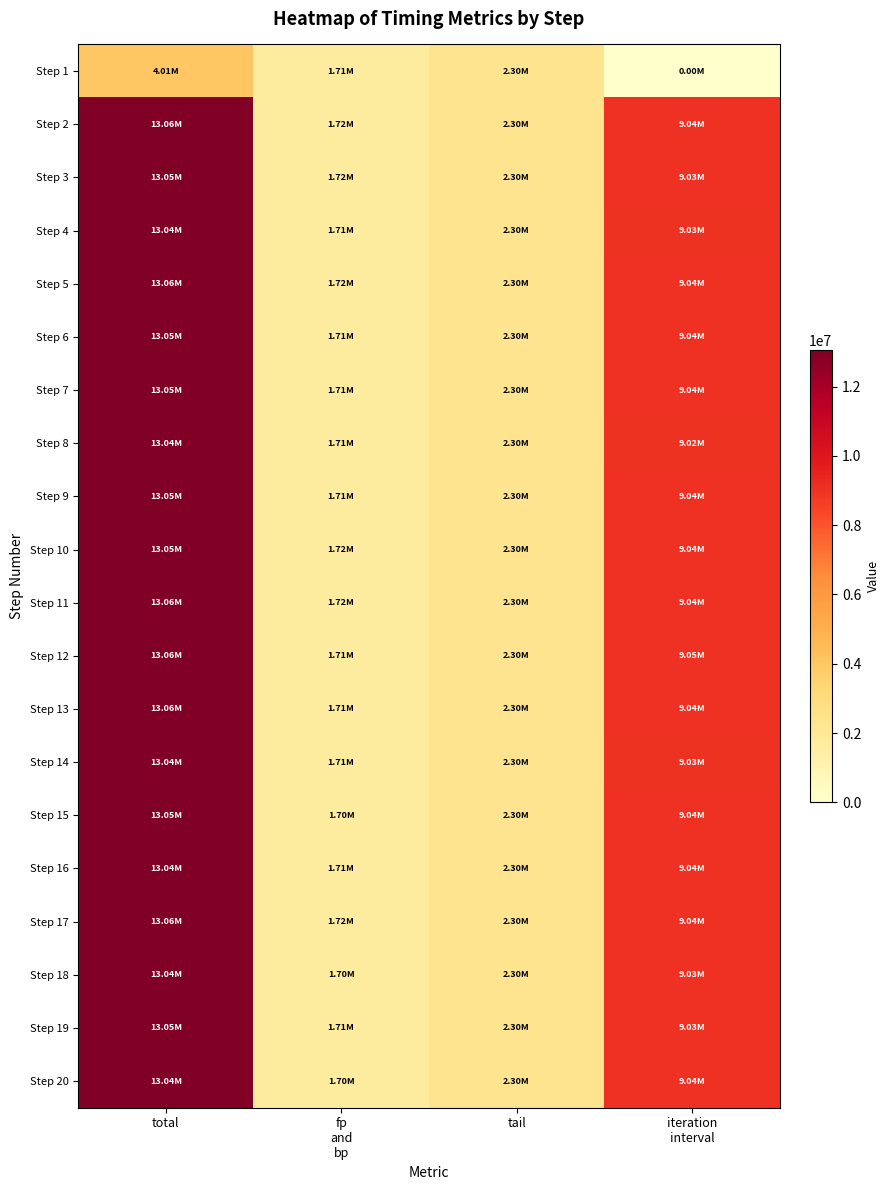

How many data points does each series have?

4